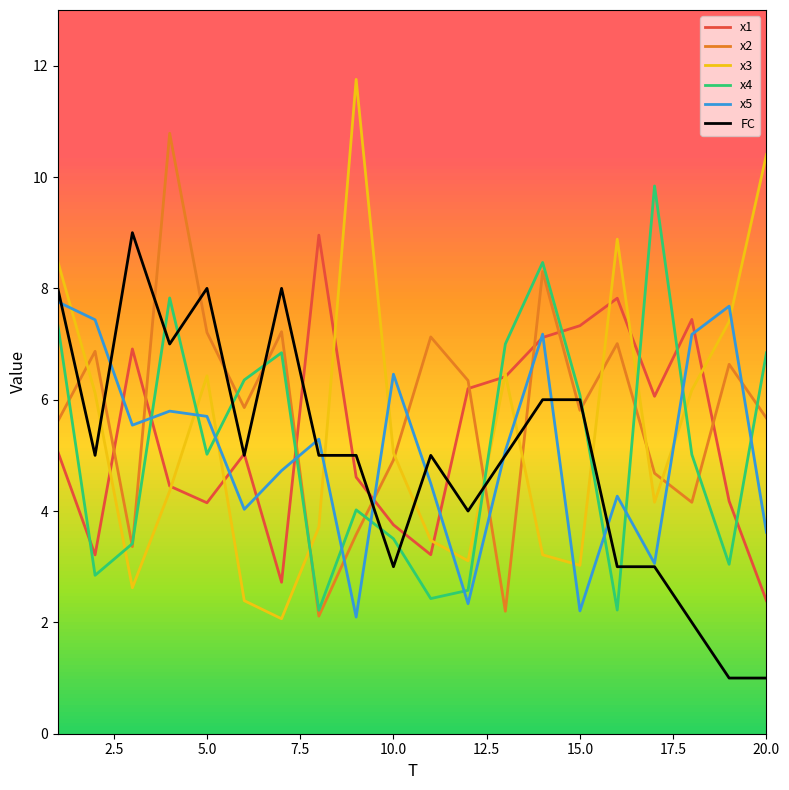

Which series has the widest spread of values?

x3